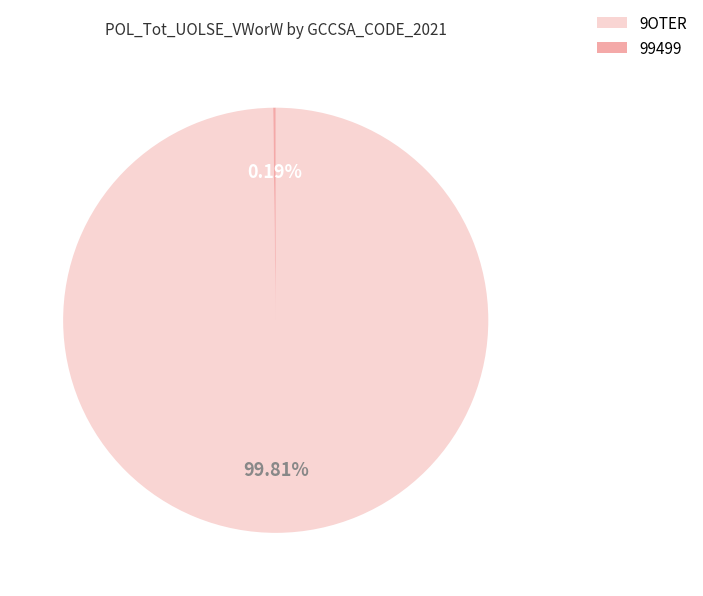

Is 9OTER the majority of the pie?

Yes